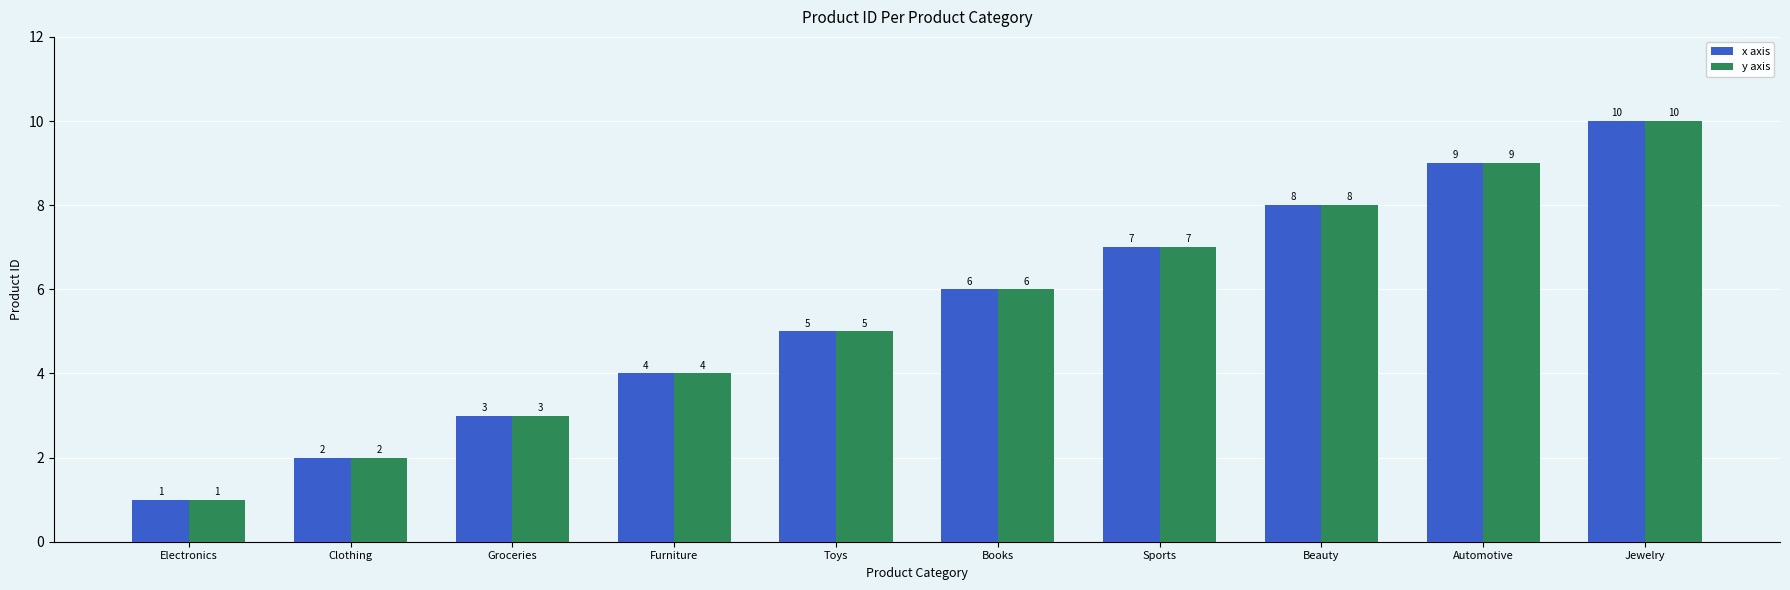

What is the sum of the x axis values at Sports and Furniture?

11